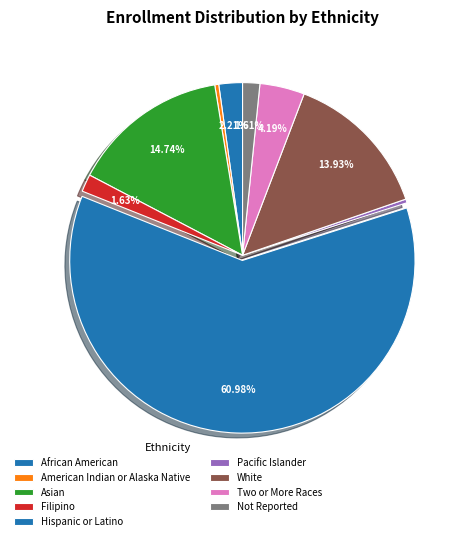

How many slices are in this pie chart?

9